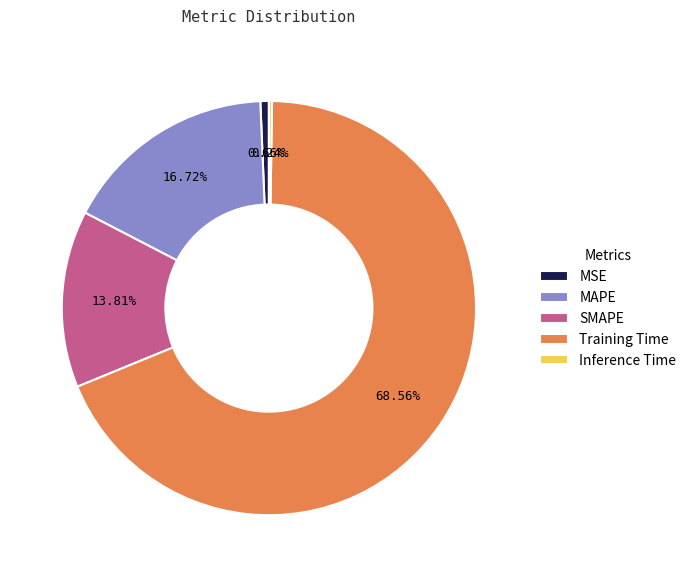

To the nearest percent, what percentage of the pie is Training Time?

69%